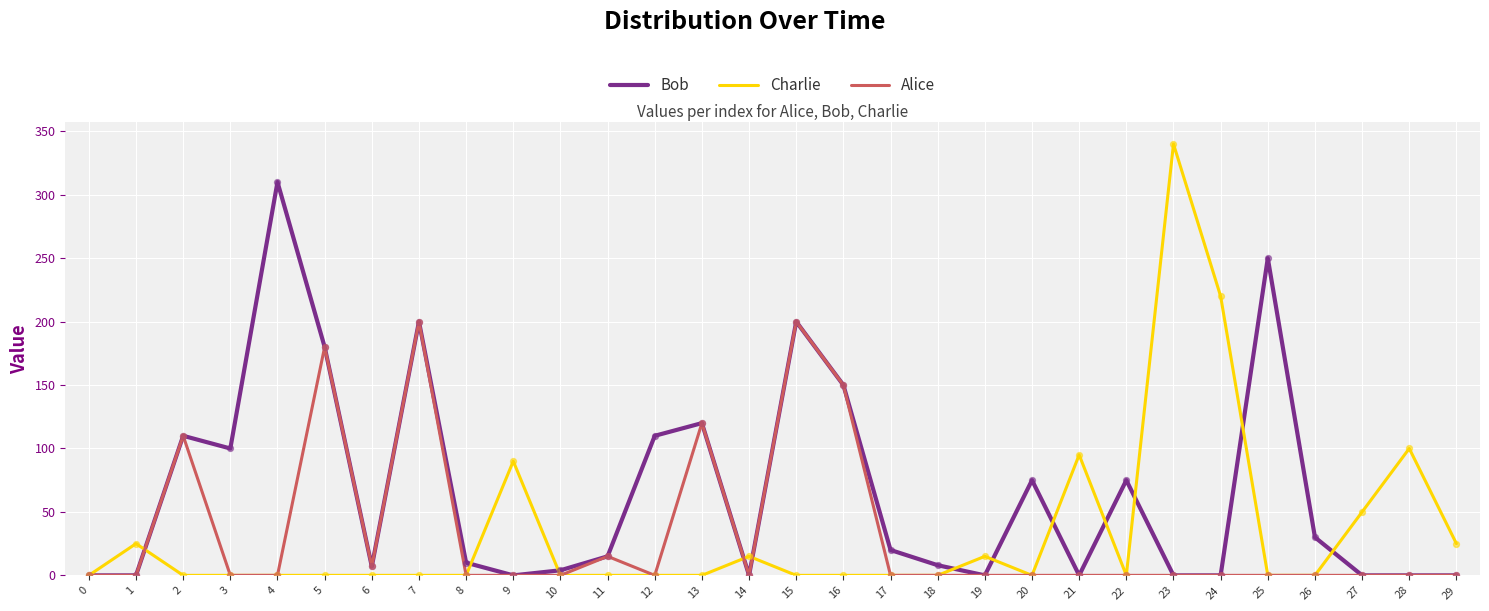

What are all the series names shown in the legend?

Bob, Charlie, Alice